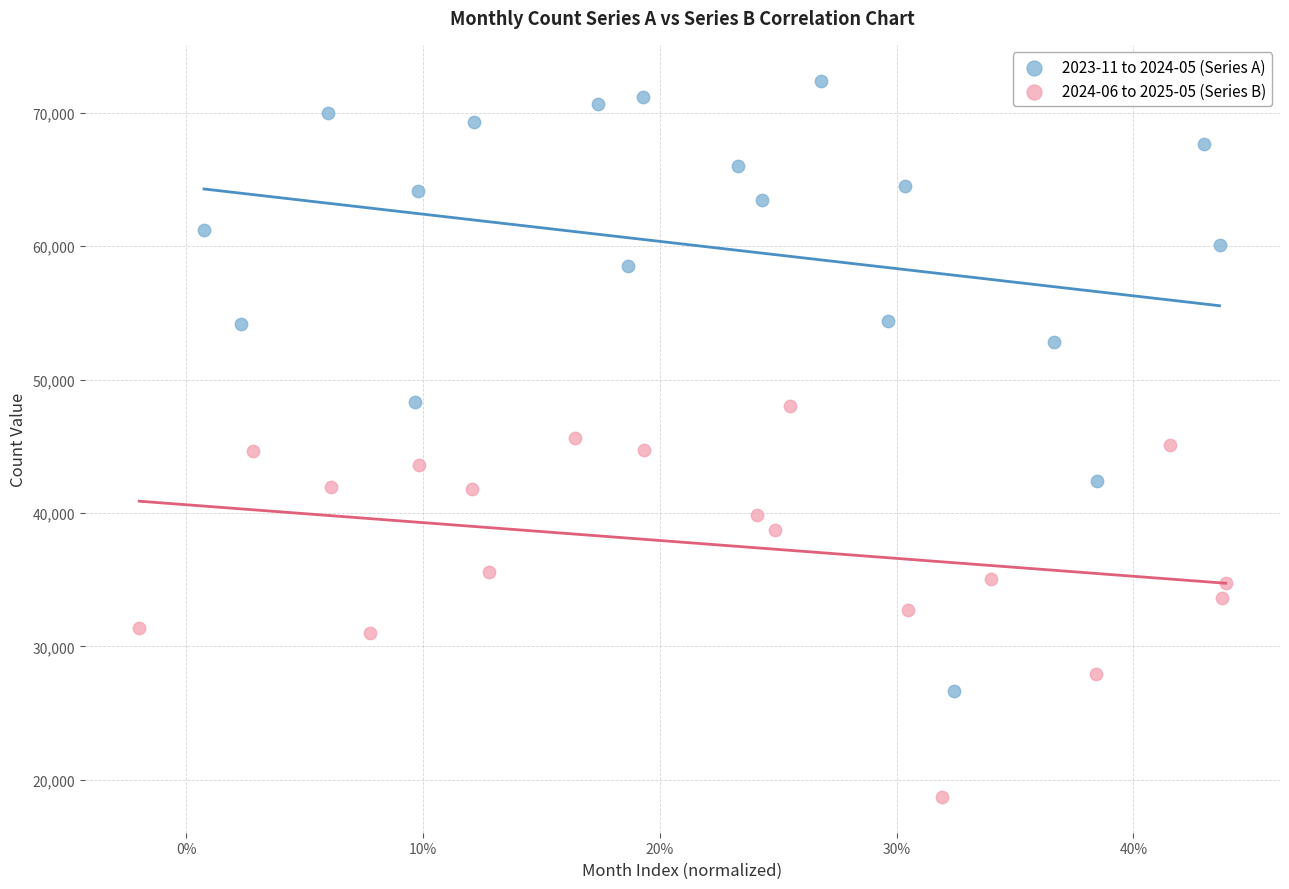

Which series has the widest spread of Y values?

2023-11 to 2024-05 (Series A)